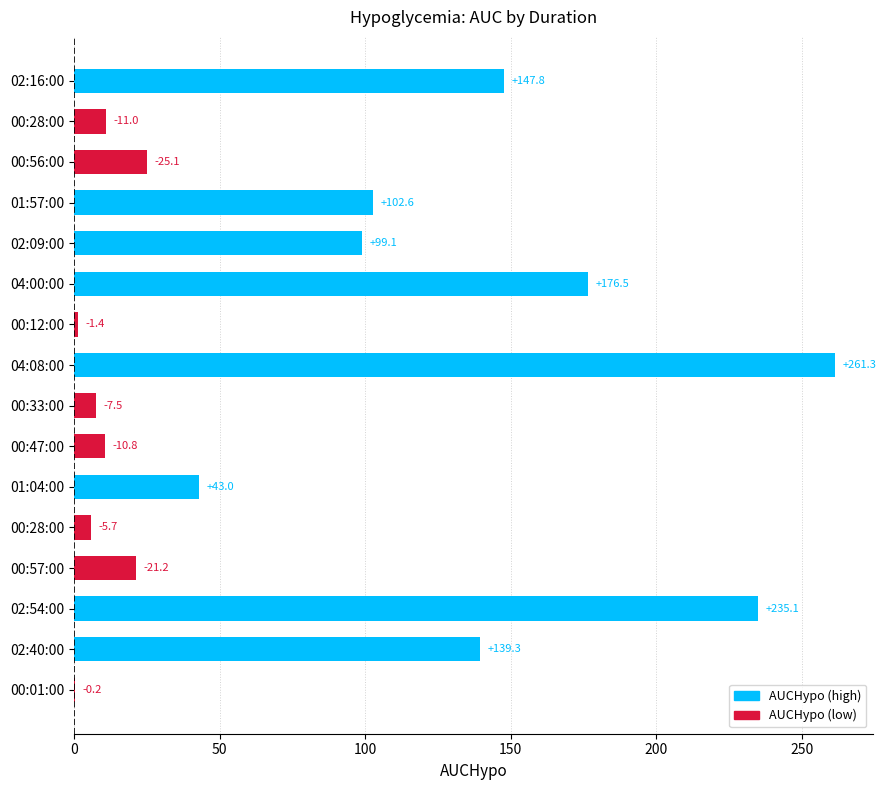

Count the number of data series in this chart.

1